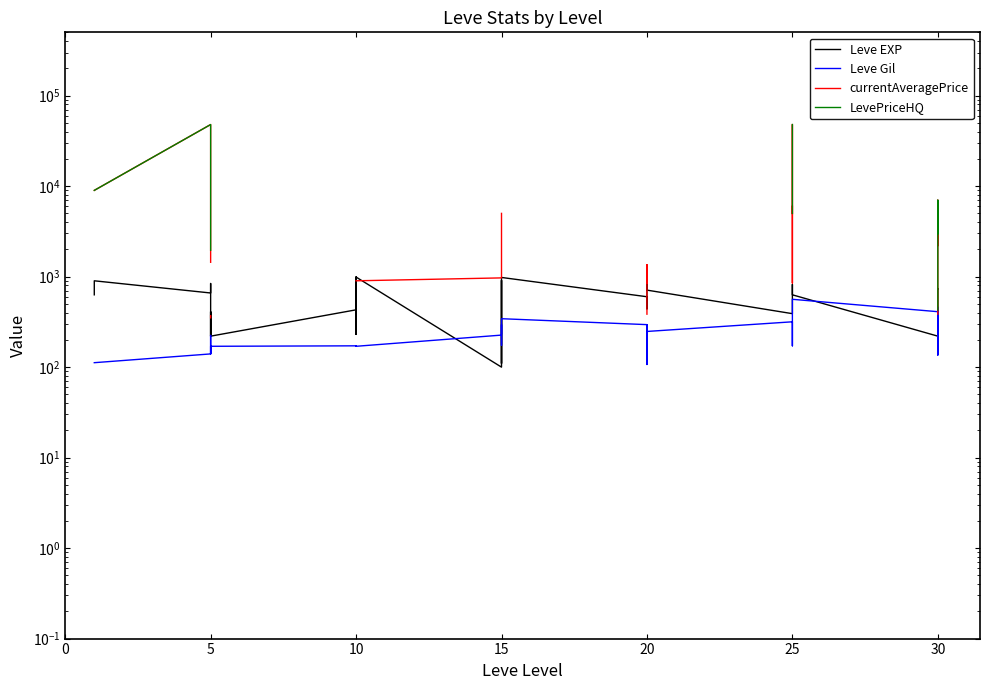

How many times do Leve Gil and Leve EXP cross each other?

6